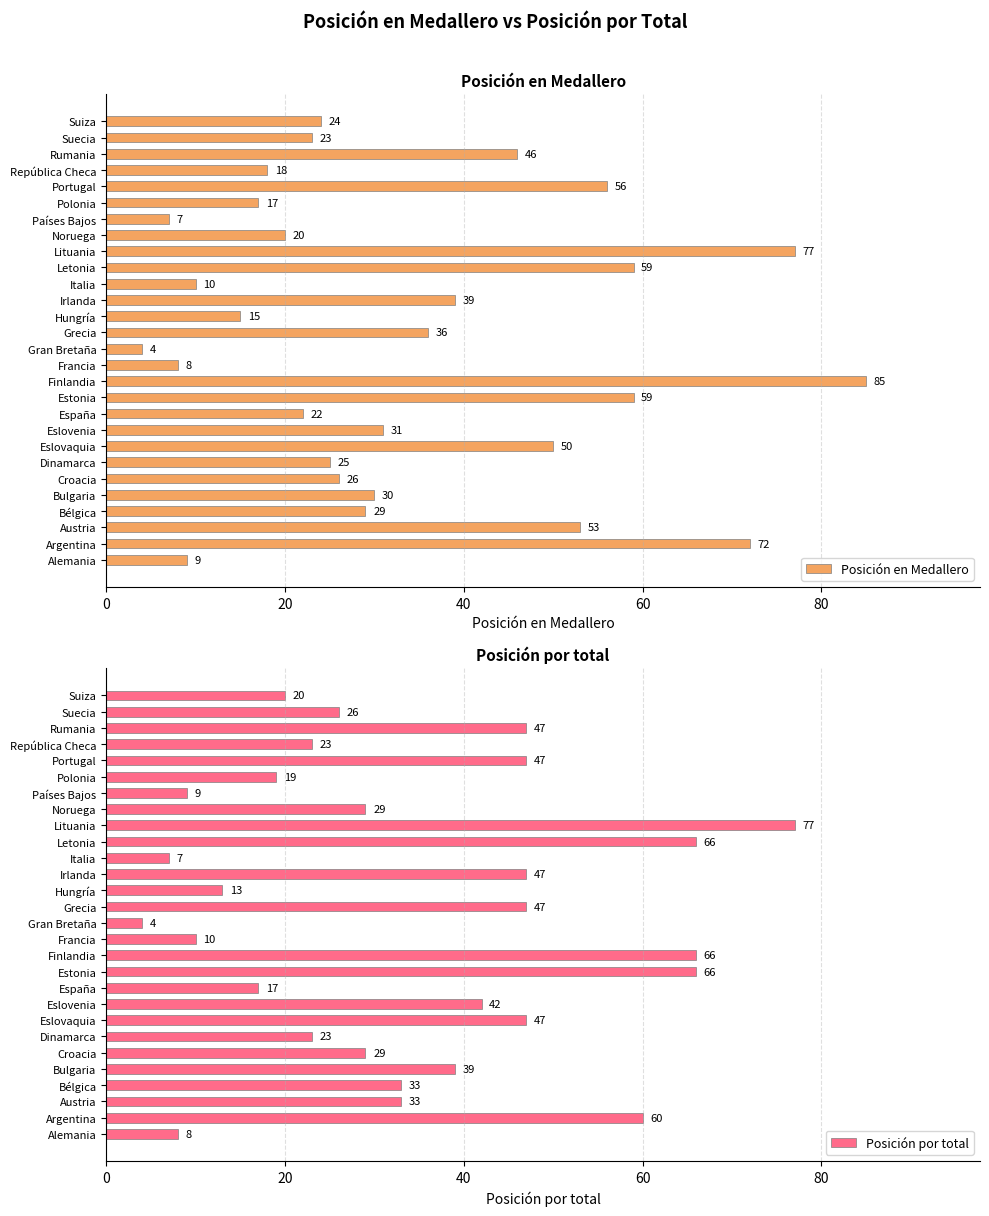

List the series in order of their peak value, highest first.

Posición en Medallero, Posición por total